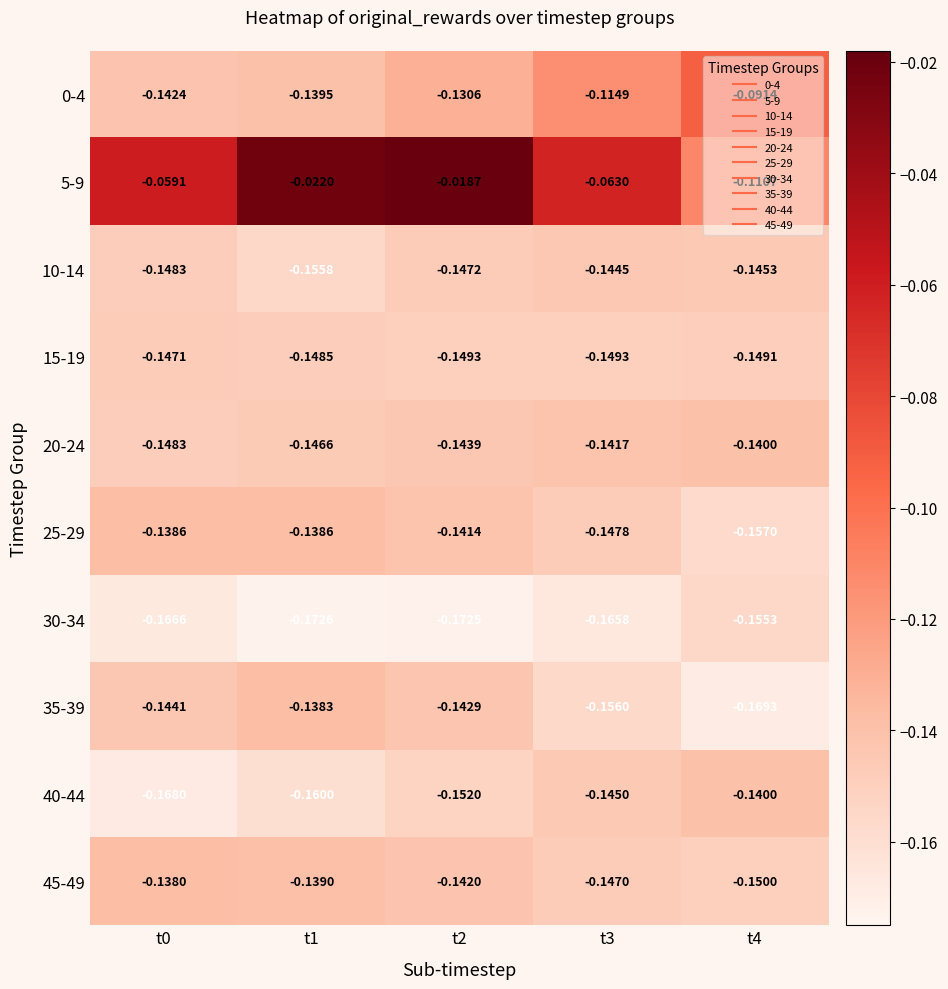

Count the number of data series in this chart.

10